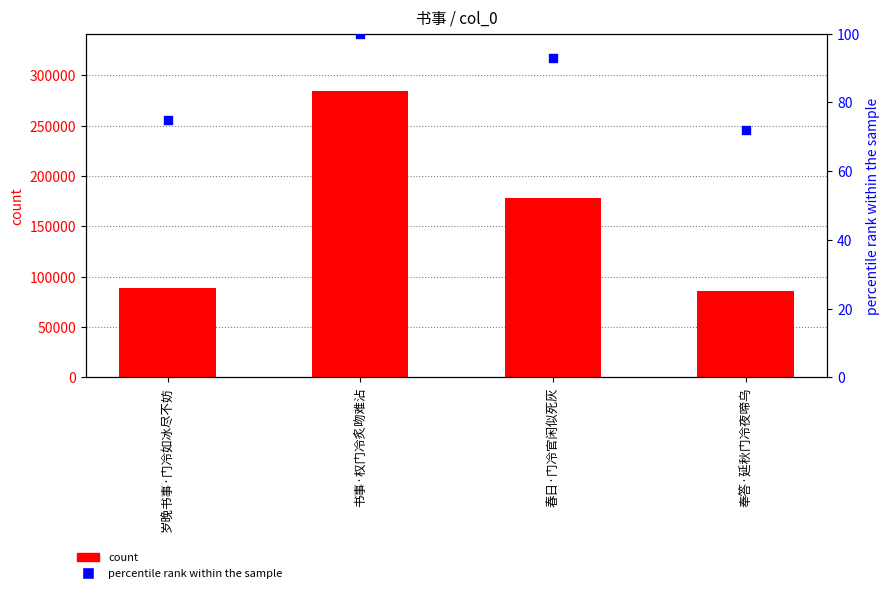

Which series contains the highest Y value?

count